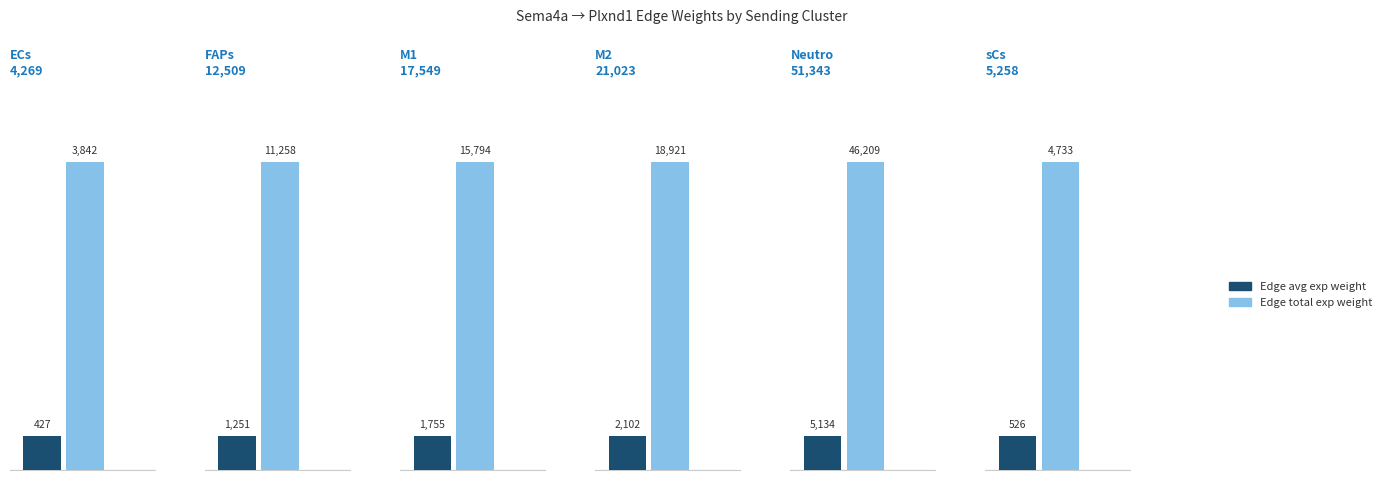

Which series has the largest range (max minus min)?

Edge total expression weight